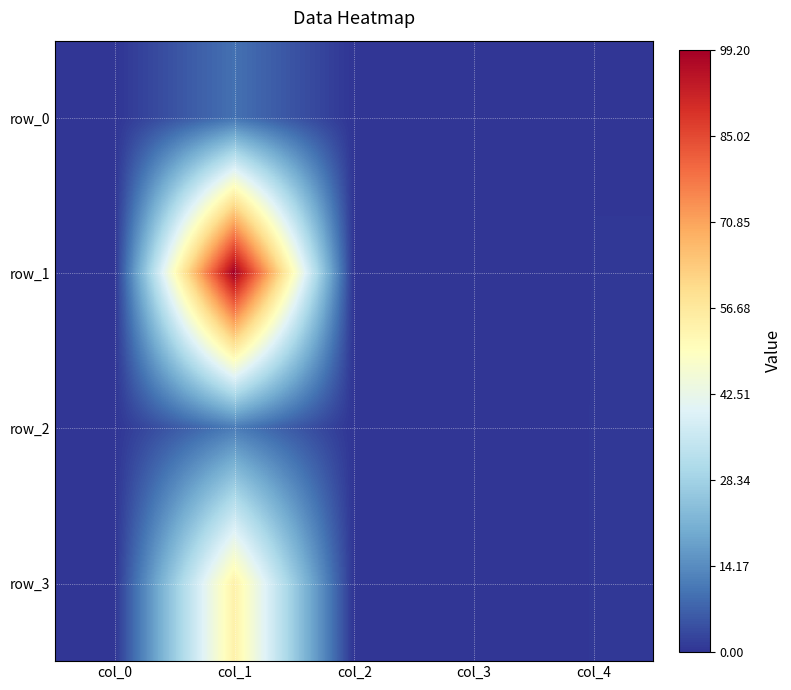

At which label is row_0 closest to 4?

col_4